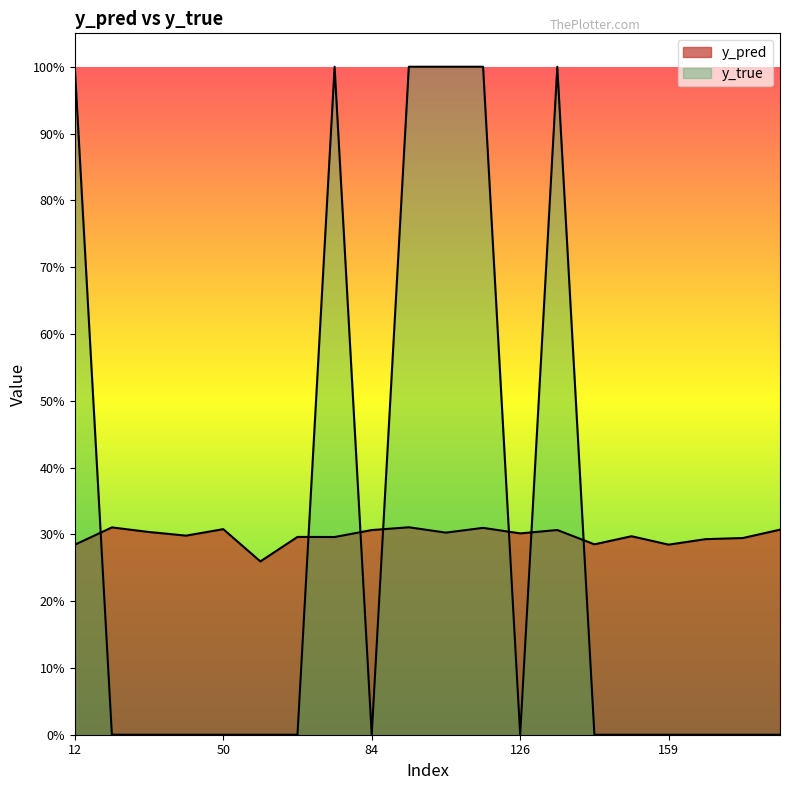

At how many categories does at least one series exceed 0?

20